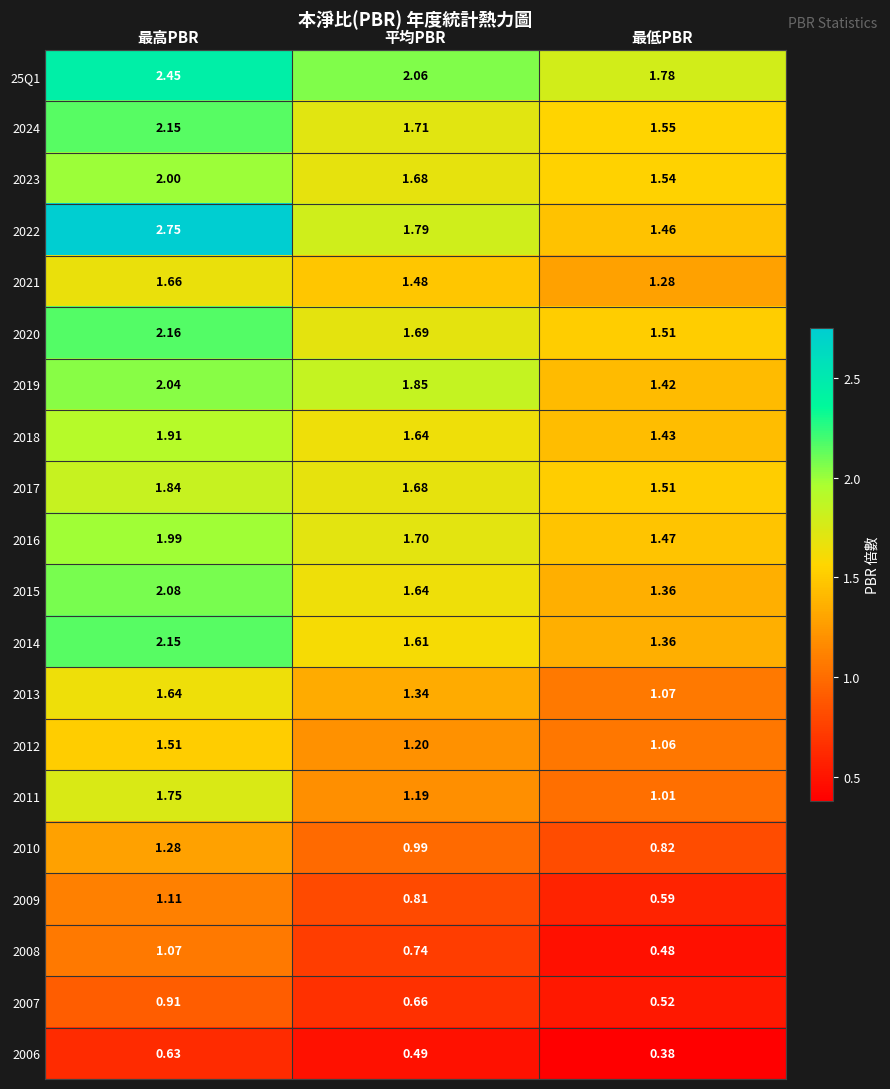

Which series has the largest total across all categories?

25Q1